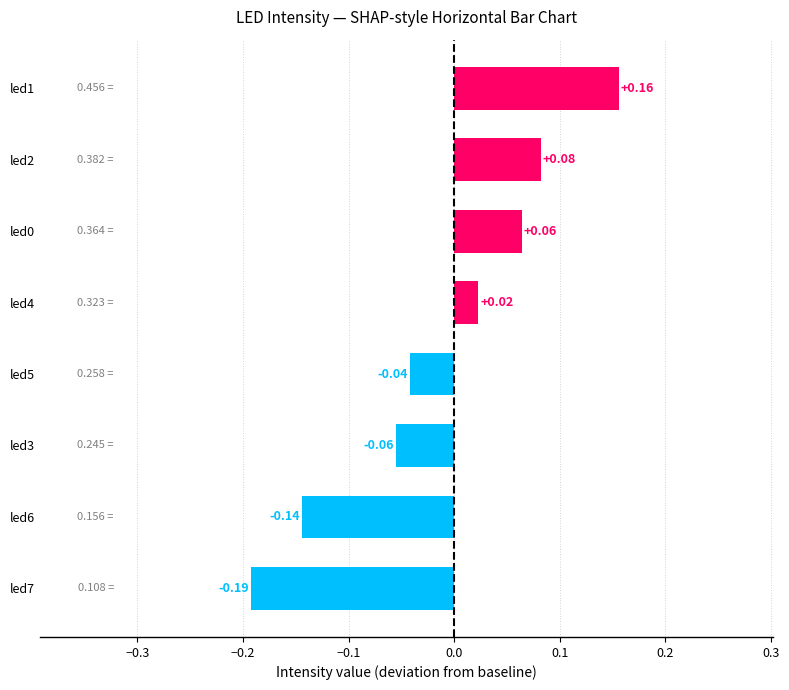

What is the change in value from led7 to led1?

+0.3